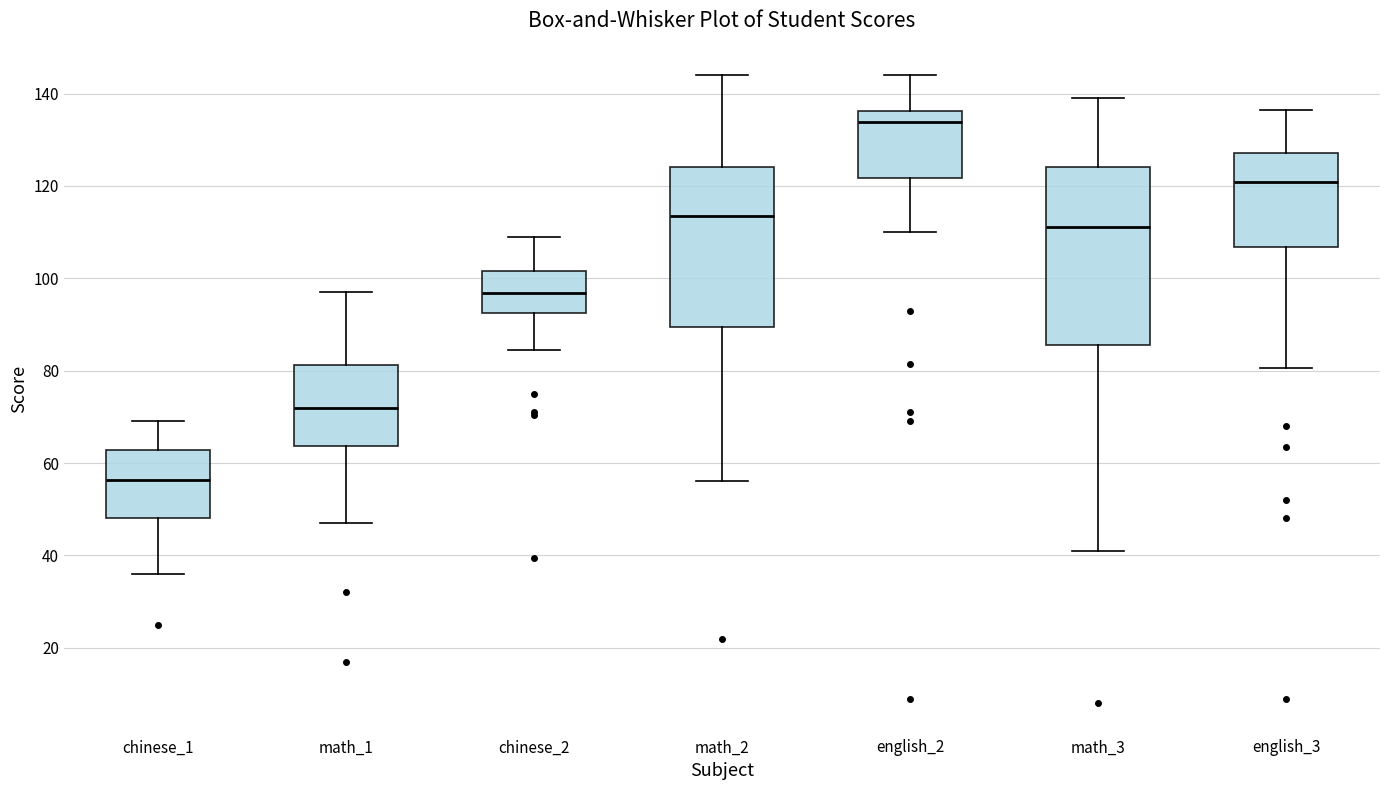

Reading left to right, transcribe this box plot: for each box, give where its median line is, the range the box spans, and where its two whiskers end, as read against the y-axis. The values are not printed on the chart, so give them approximately, as read against the axis.

chinese_1: median 56, box 48 to 62, whiskers 36 to 70
math_1: median 72, box 64 to 82, whiskers 48 to 98
chinese_2: median 96, box 92 to 102, whiskers 84 to 110
math_2: median 114, box 90 to 124, whiskers 56 to 144
english_2: median 134, box 122 to 136, whiskers 110 to 144
math_3: median 112, box 86 to 124, whiskers 42 to 140
english_3: median 120, box 106 to 128, whiskers 80 to 136